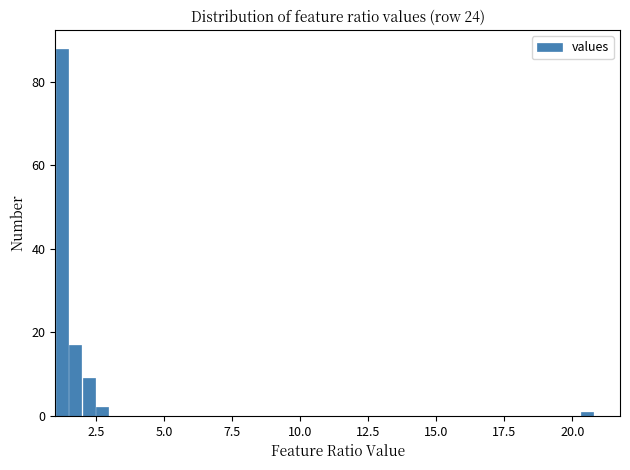

Read against the x-axis, roughly where is the centre of the tallest bar?

1.0